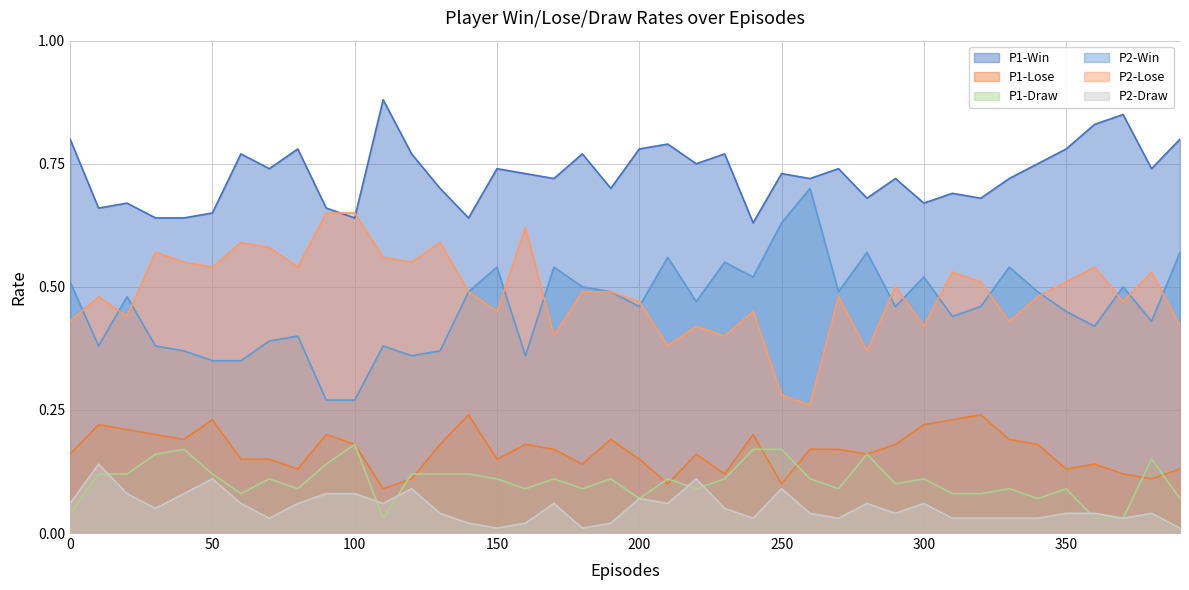

True or false: P1-Win and P2-Win cross at least once.

False